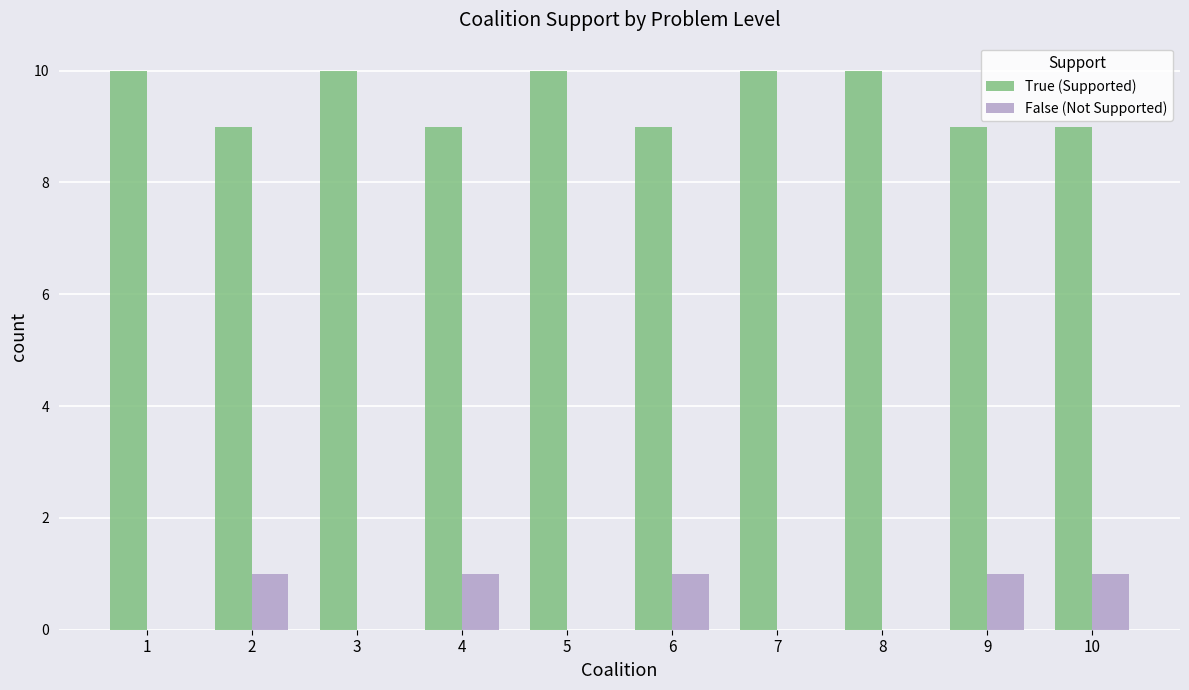

How many series are shown in this chart?

2